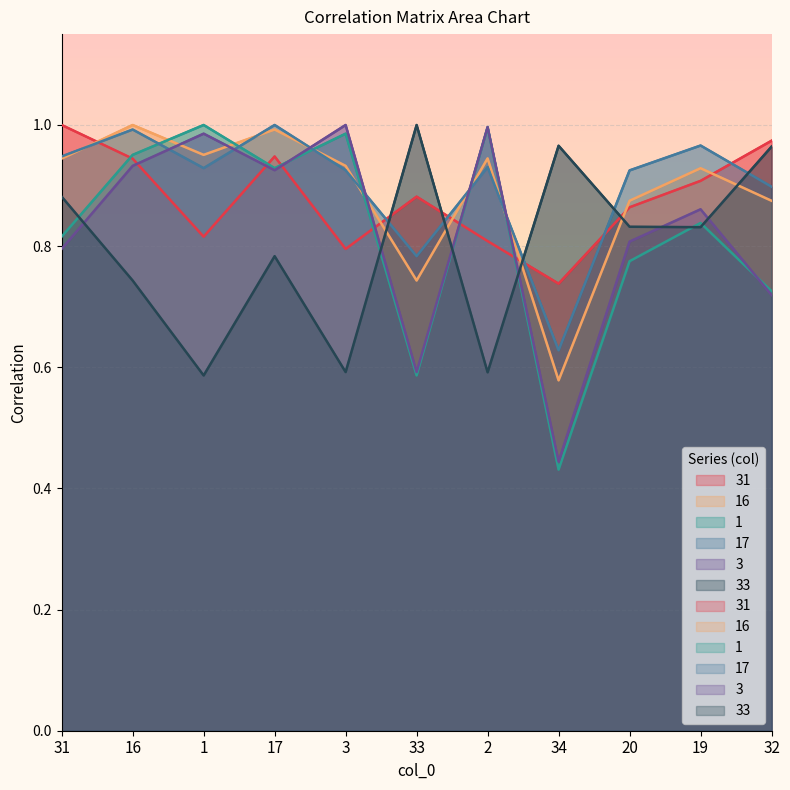

Read the 31 value at 33.

0.9